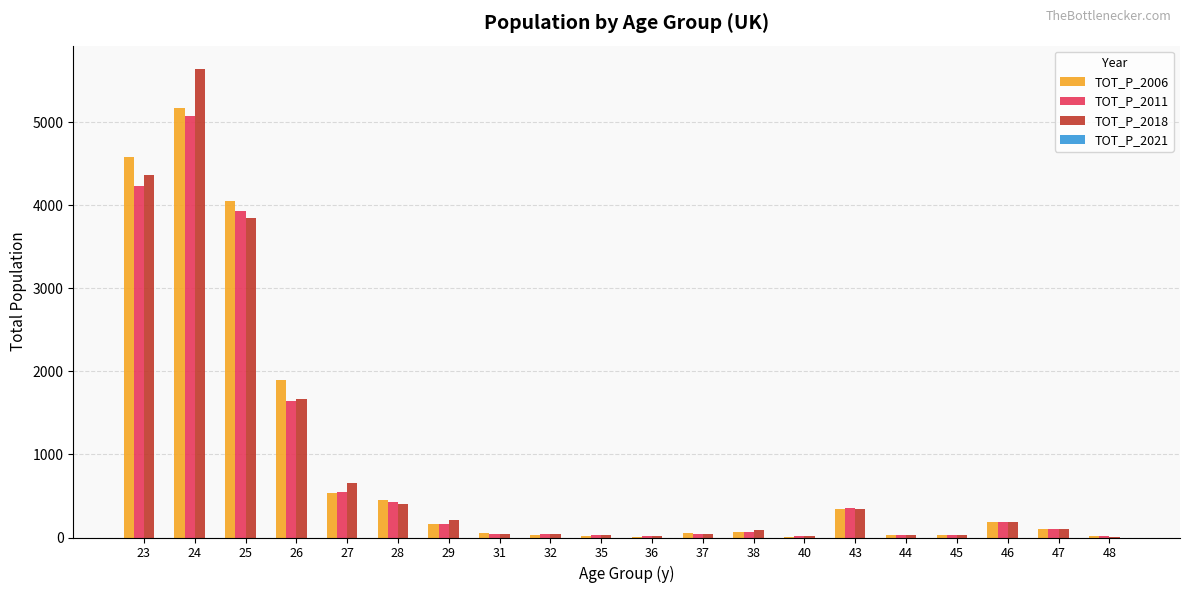

Count the number of categories in the chart.

20